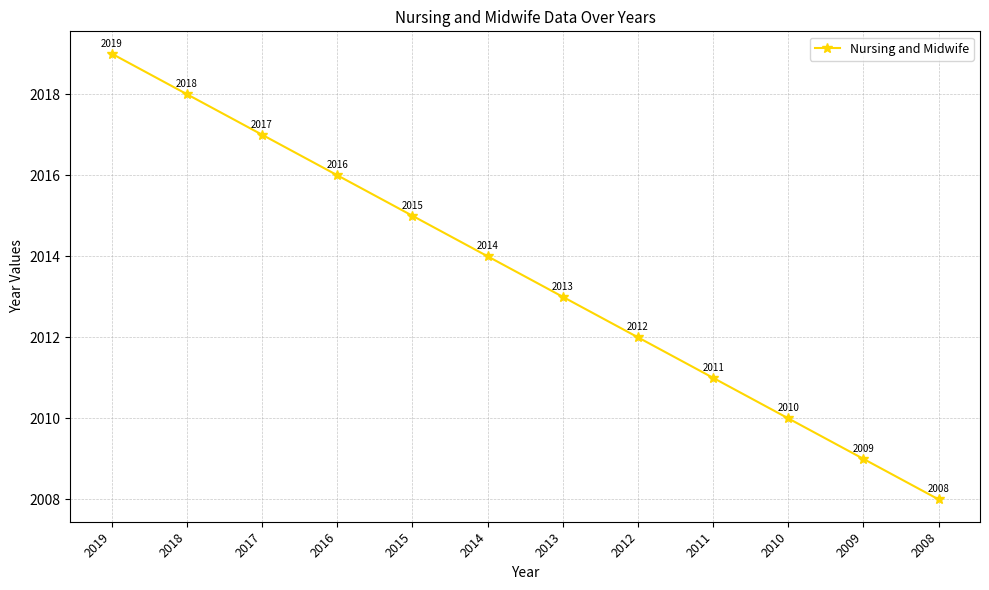

The chart shows a value of 1212 at 2014. True or false?

False